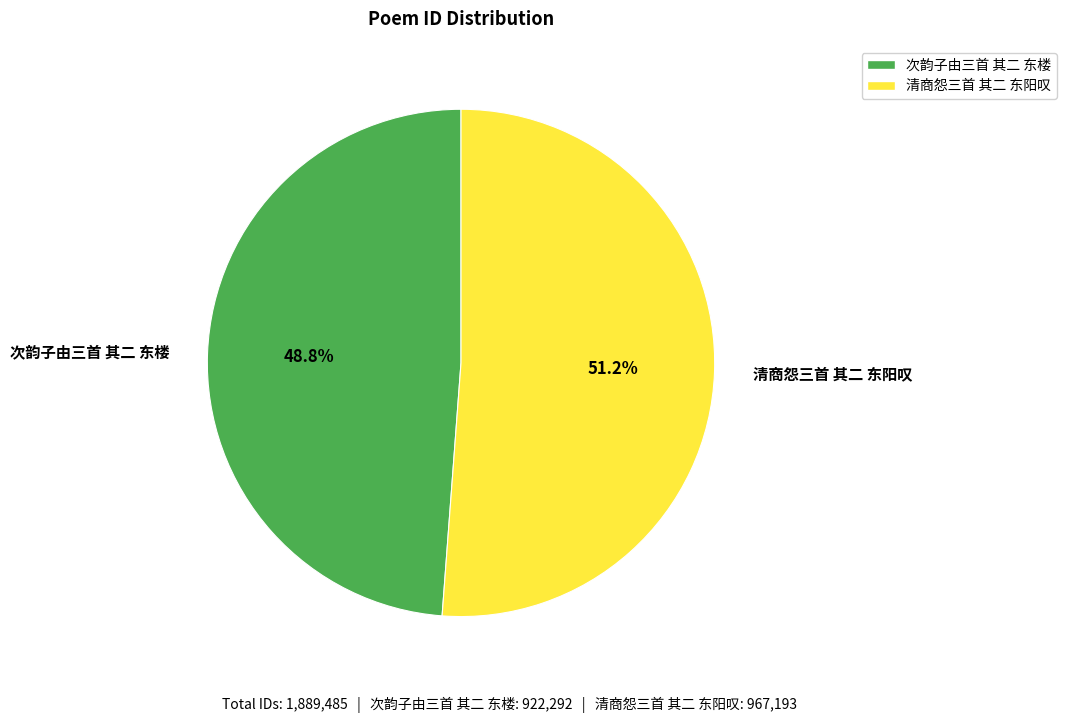

To the nearest percent, what is the average slice percentage?

50%